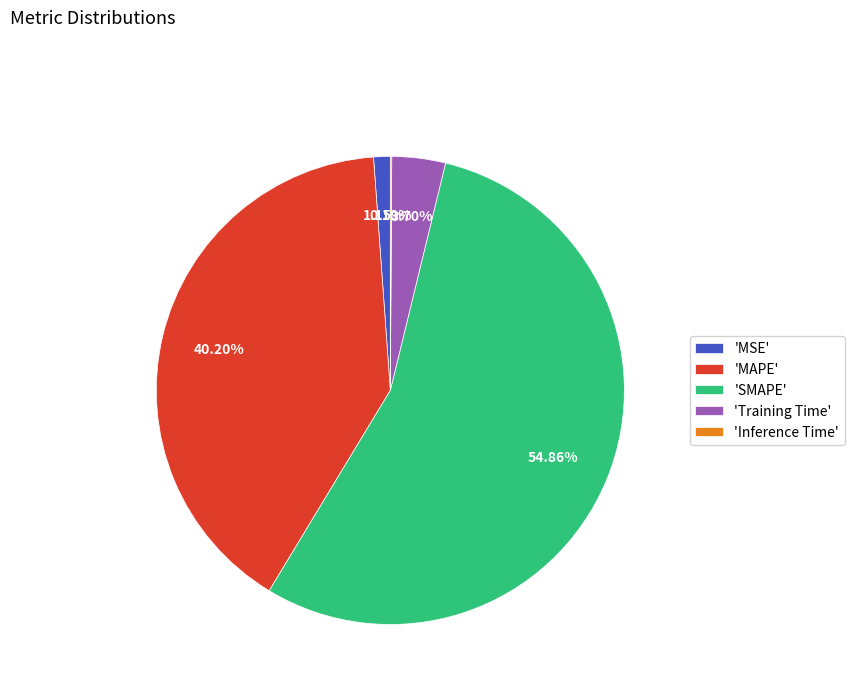

Which category has the biggest portion of the pie?

'SMAPE'